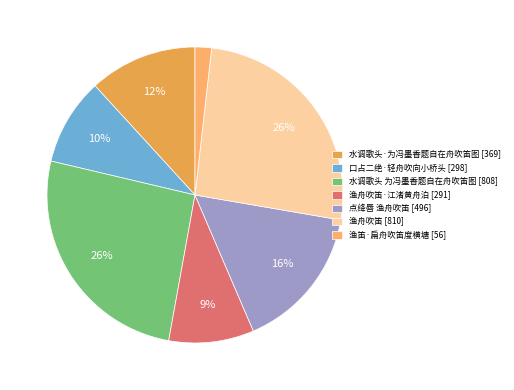

How many slices are in this pie chart?

7